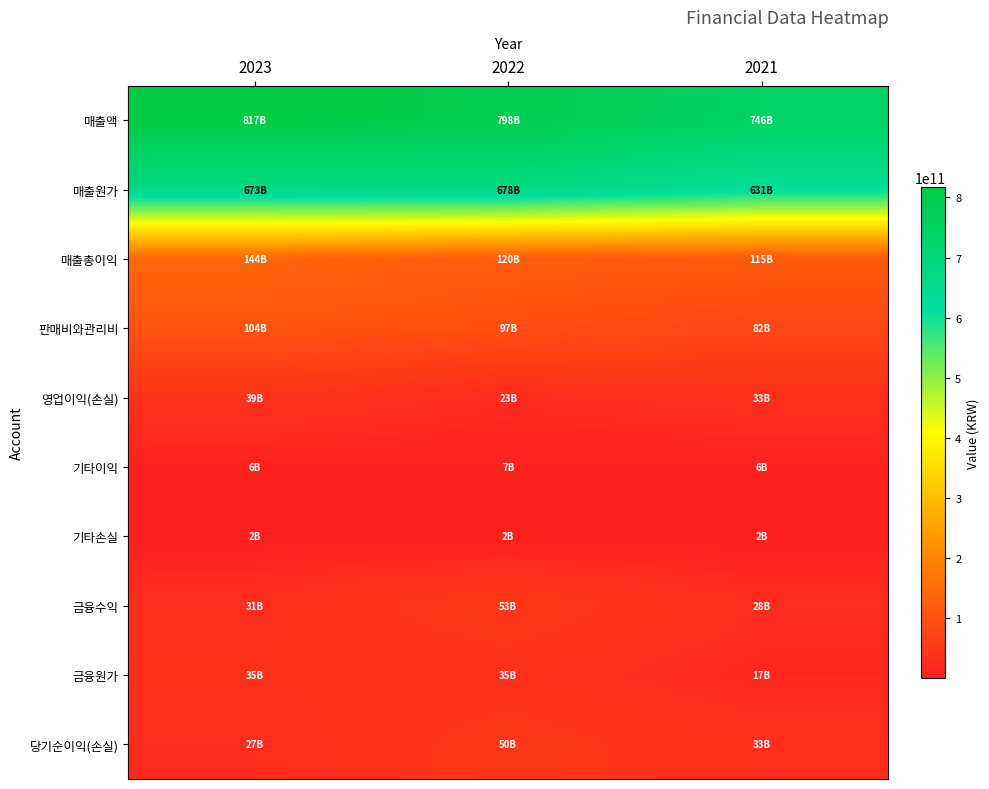

Which series has the largest range (max minus min)?

매출액